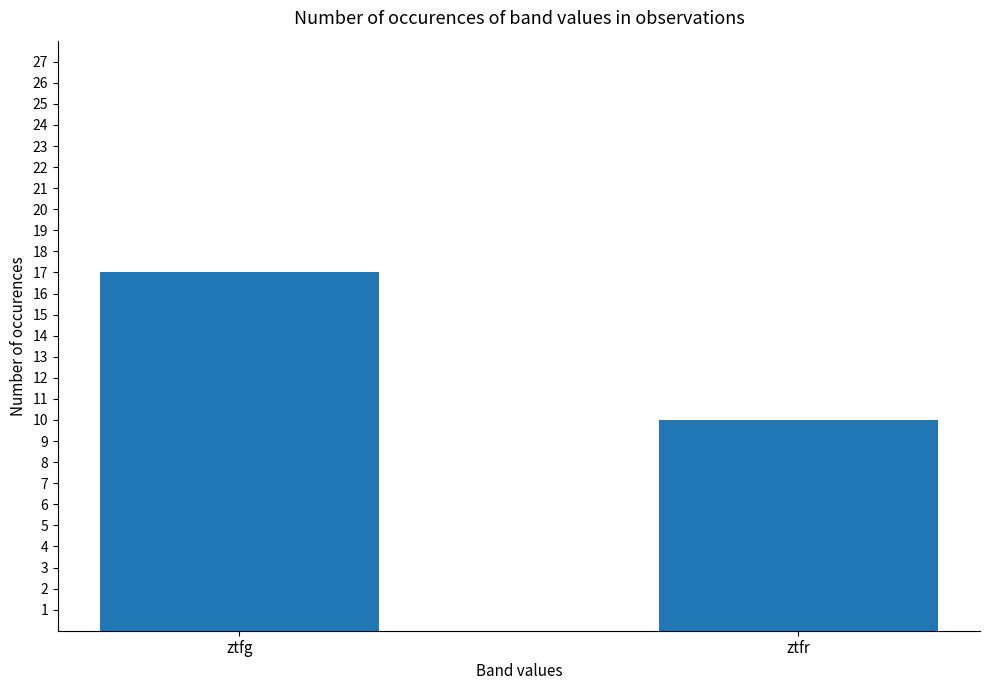

The chart shows a value of 17 at ztfg. True or false?

True